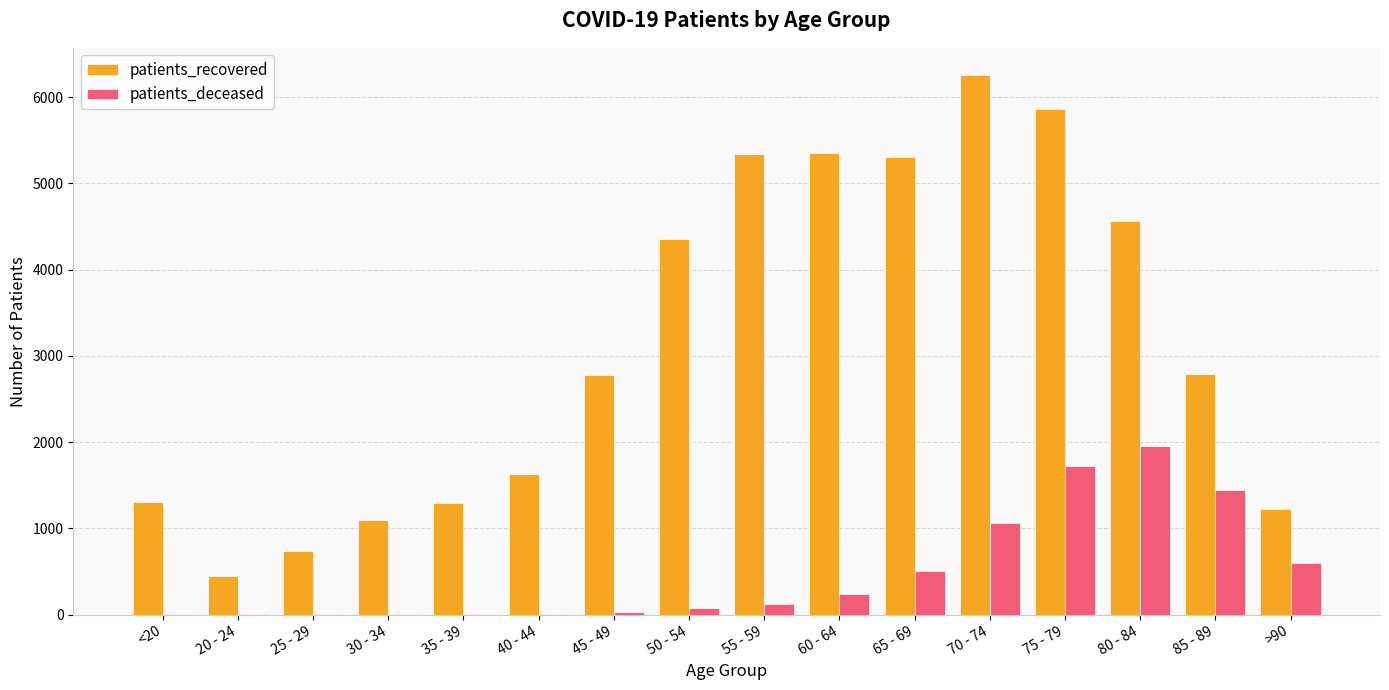

Which series changed the most between 45 - 49 and 70 - 74?

patients_recovered